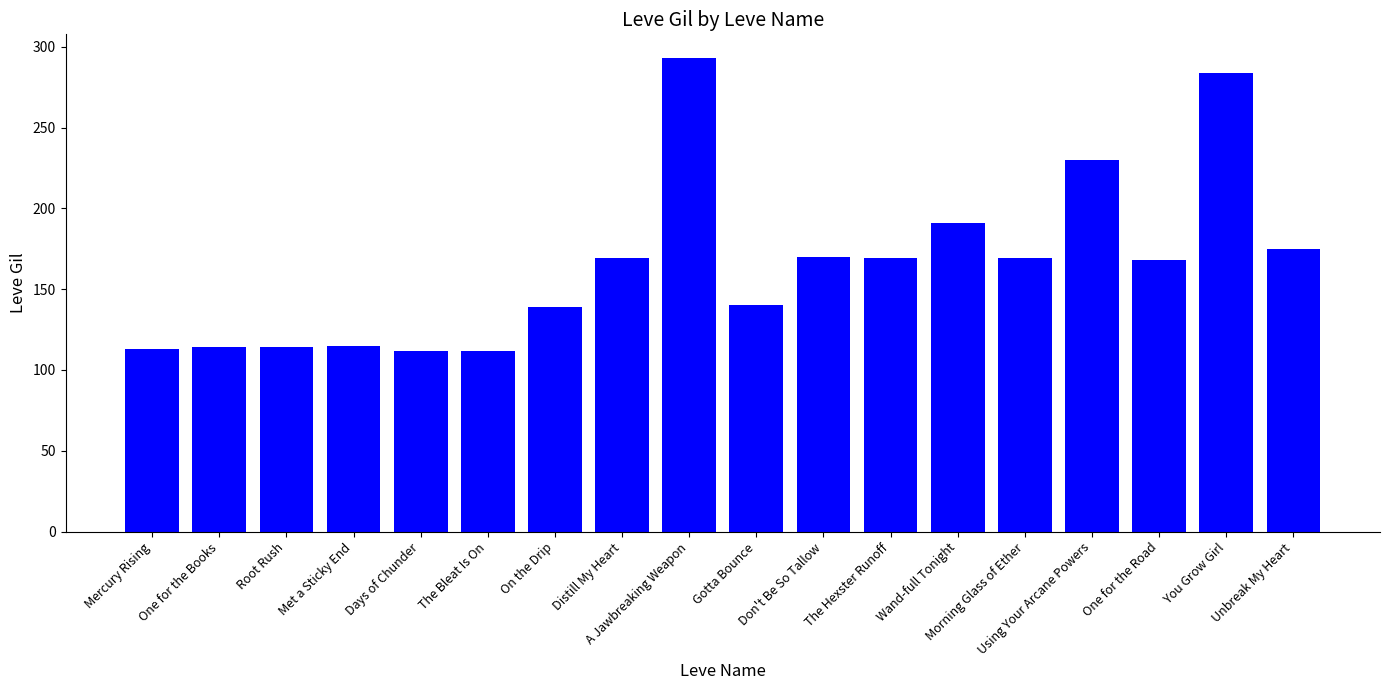

What is the difference between the maximum and minimum values?

181